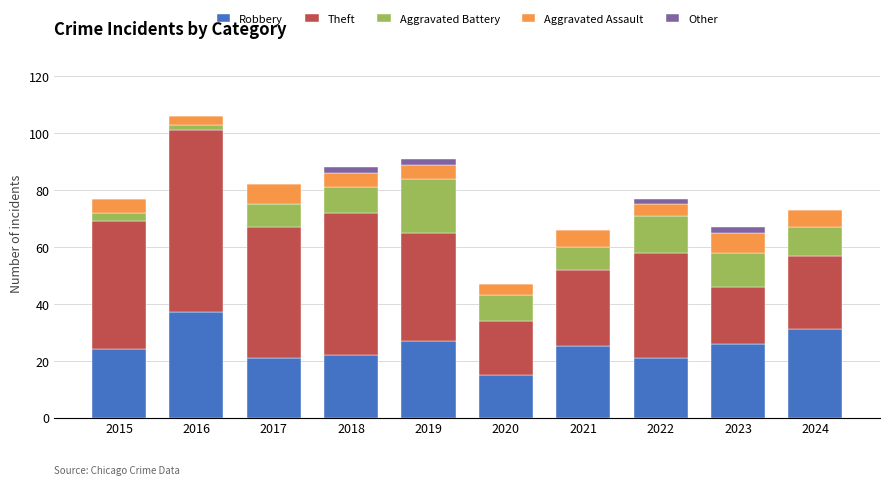

At which label does Robbery reach its peak?

2016